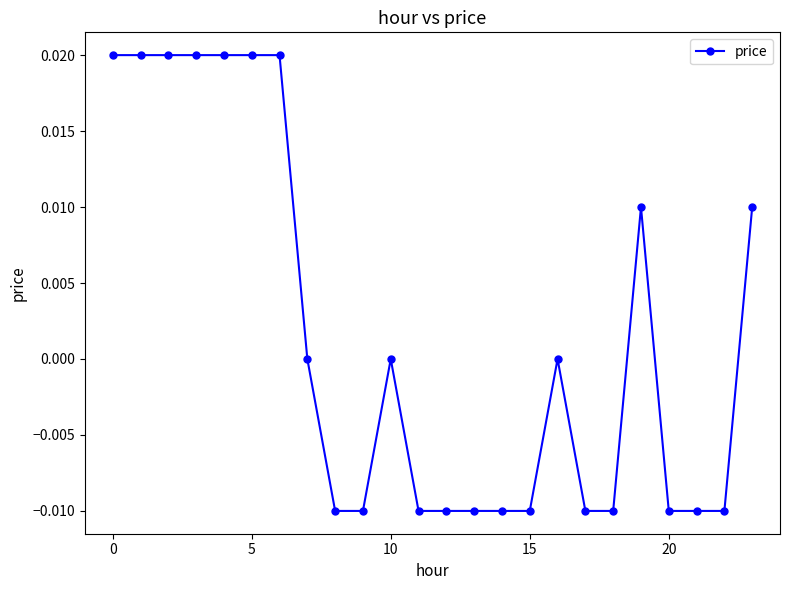

True or false: there are more than 2 points higher than both neighbors.

True